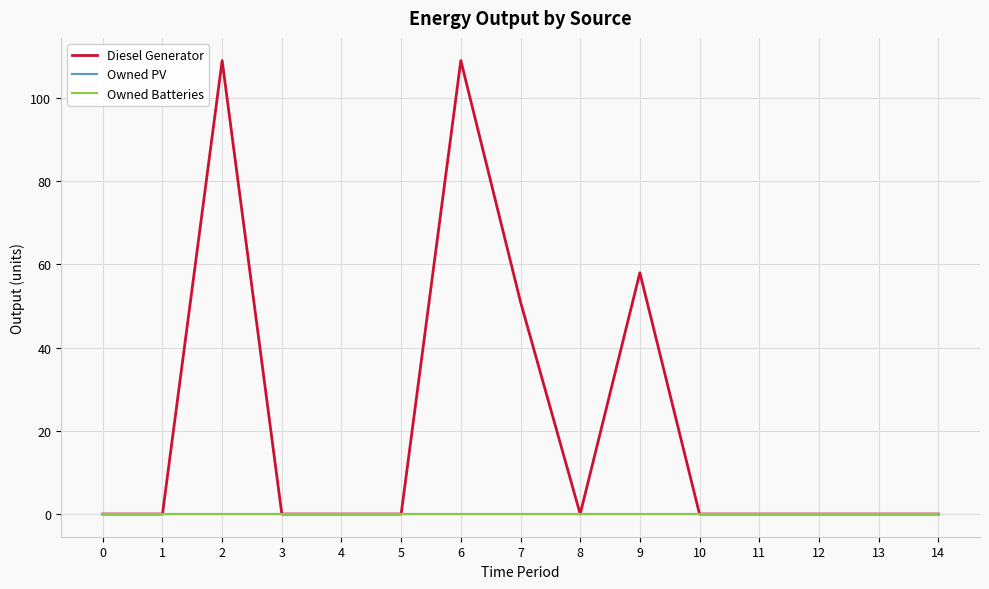

Reading left to right, extract all data points from this chart.

Diesel Generator: 0=0	1=0	2=109	3=0	4=0	5=0	6=109	7=51	8=0	9=58	10=0	11=0	12=0	13=0	14=0
Owned PV: 0=0	1=0	2=0	3=0	4=0	5=0	6=0	7=0	8=0	9=0	10=0	11=0	12=0	13=0	14=0
Owned Batteries: 0=0	1=0	2=0	3=0	4=0	5=0	6=0	7=0	8=0	9=0	10=0	11=0	12=0	13=0	14=0